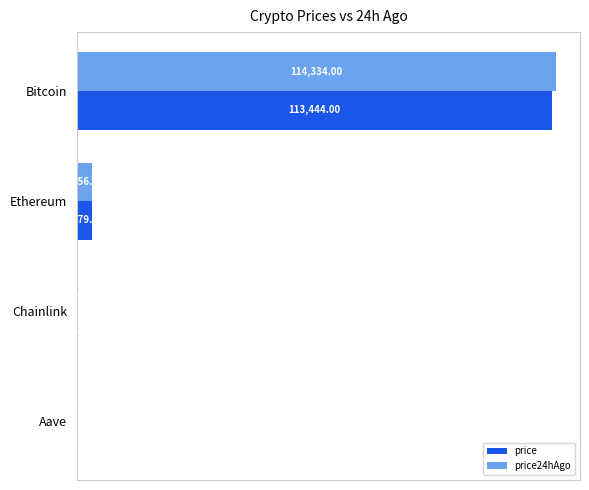

What is the average value of the price series?

29323.0